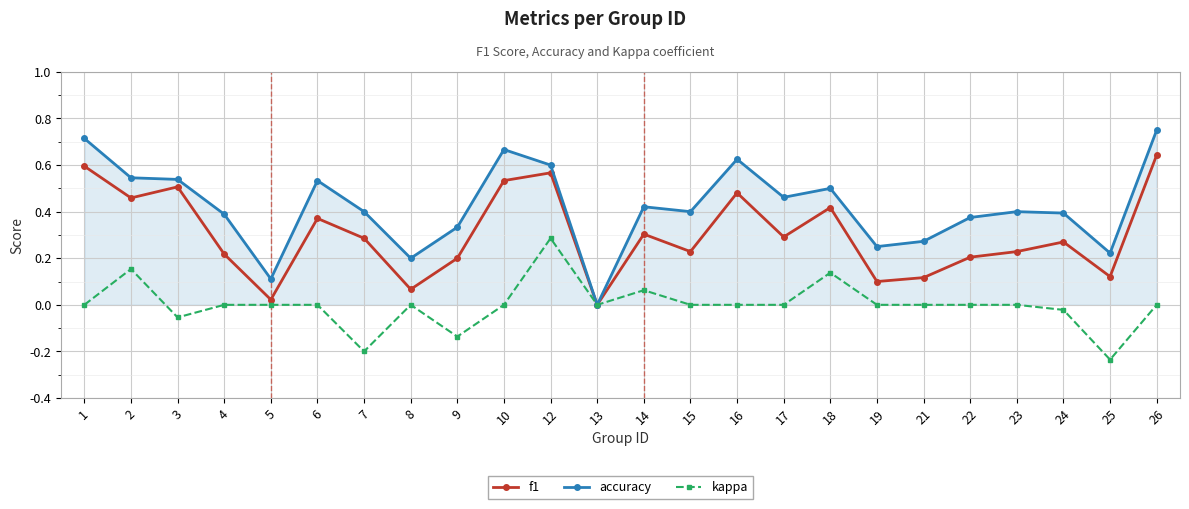

At which label does accuracy reach its peak?

26